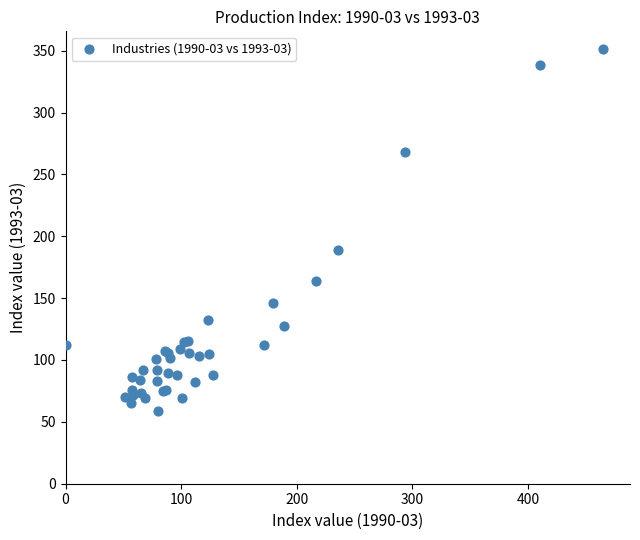

What Y value in the scatter plot is closest to 205?

189.1